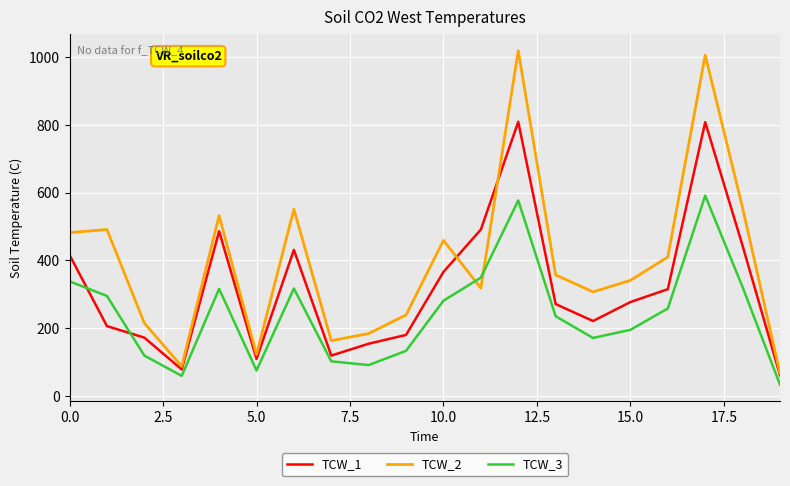

What are all the series names shown in the legend?

TCW_1, TCW_2, TCW_3